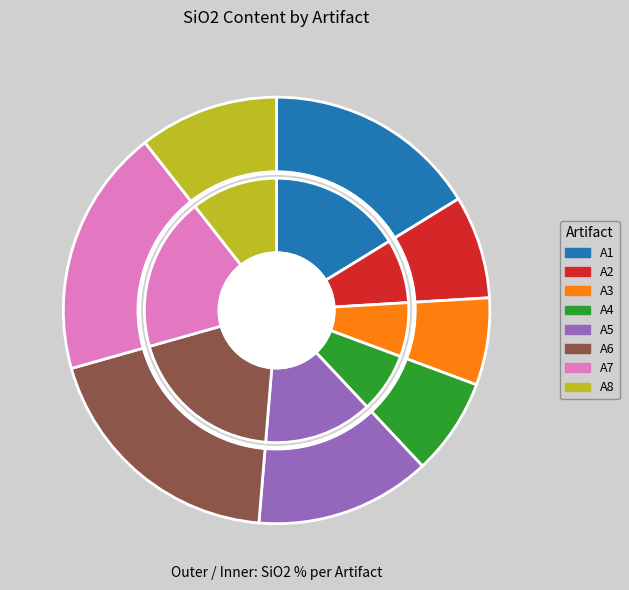

Does A2 represent more than half of the total?

No